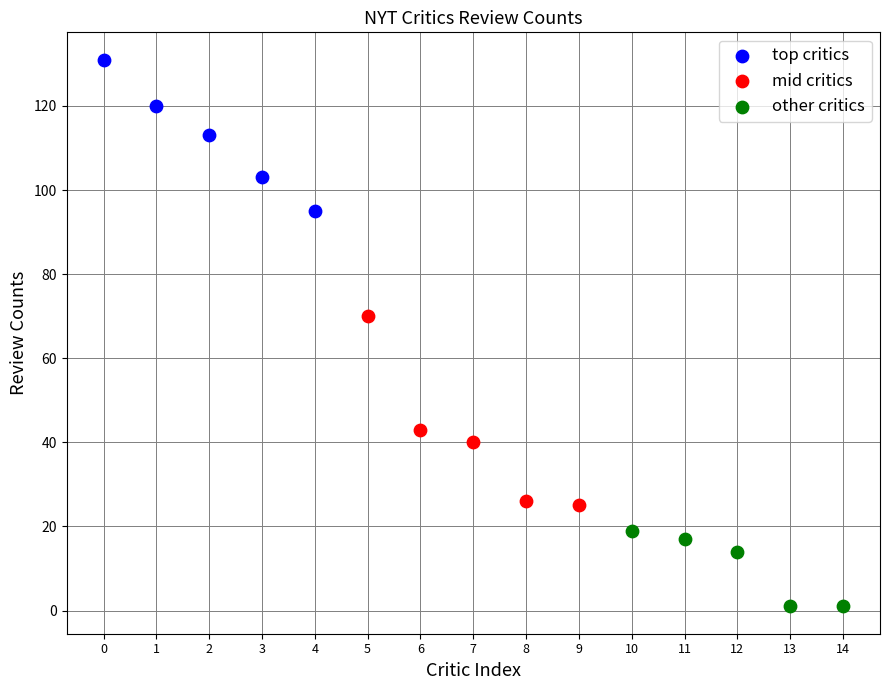

Which series reaches the minimum Y coordinate?

other critics